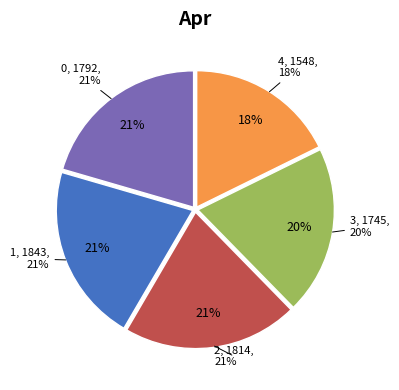

True or false: 2 accounts for 21% of the total.

True